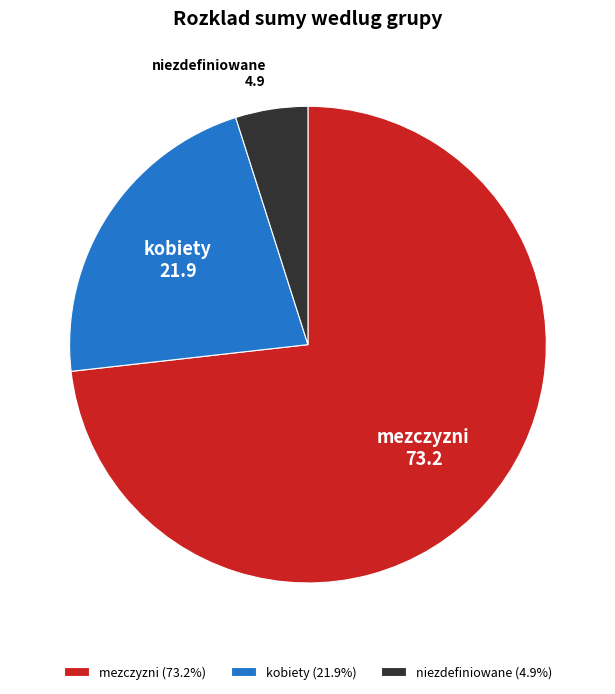

Do mezczyzni and niezdefiniowane together represent more than half of the pie?

Yes